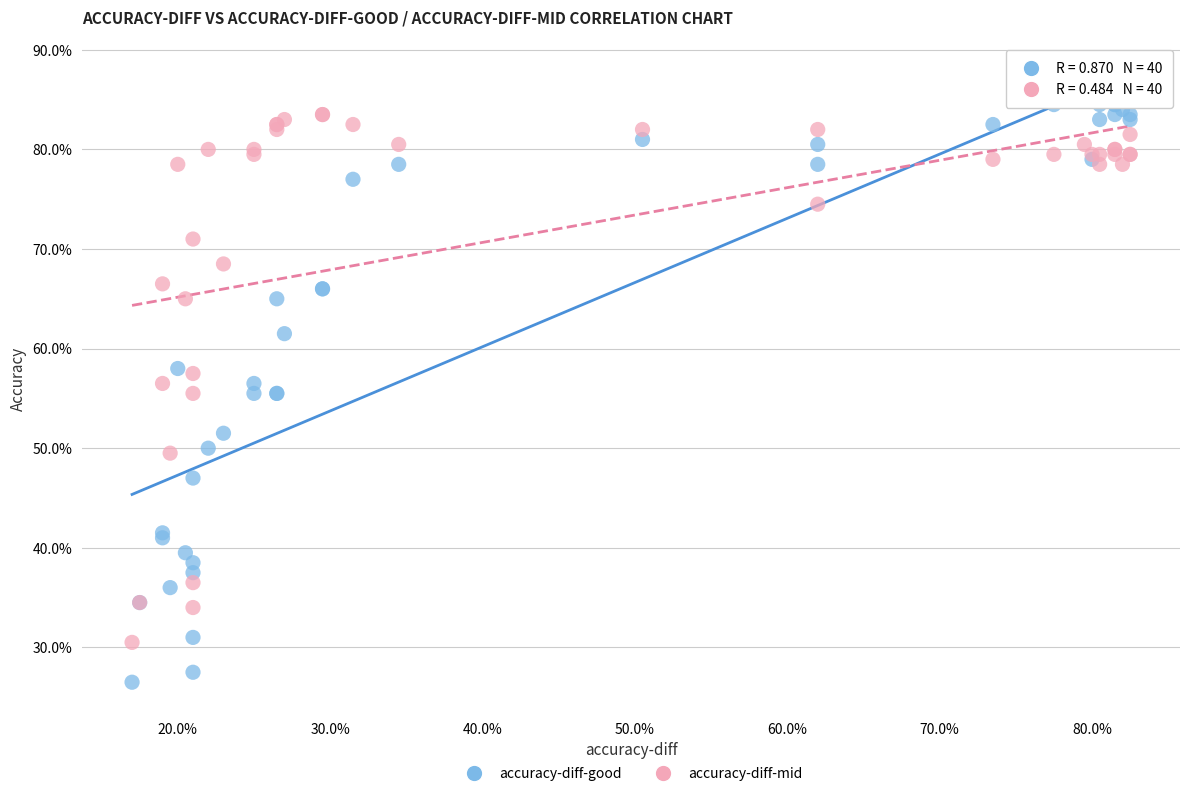

Which series contains the lowest Y value?

accuracy-diff-good